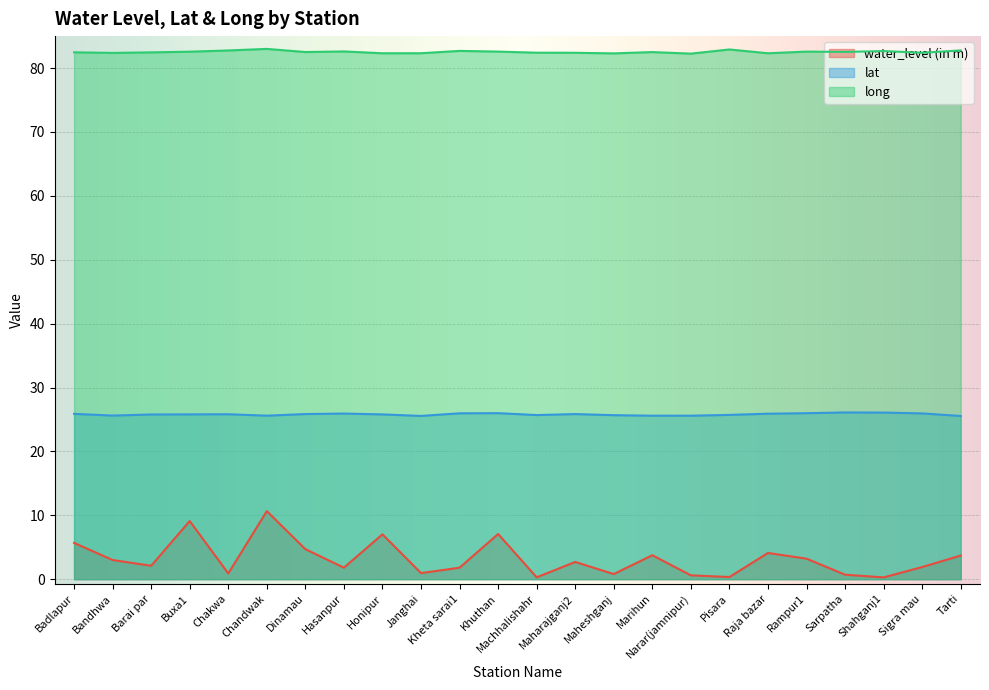

Reading left to right, transcribe all the data shown in this chart.

water_level (in m): 5.7	3.0	2.1	9.1	0.9	10.7	4.7	1.8	7.0	0.9	1.8	7.1	0.3	2.7	0.8	3.8	0.6	0.3	4.1	3.2	0.7	0.3	1.9	3.7
lat: 25.9	25.6	25.8	25.8	25.8	25.6	25.8	25.9	25.8	25.6	26.0	26.0	25.7	25.8	25.7	25.6	25.6	25.7	25.9	26.0	26.1	26.1	25.9	25.5
long: 82.5	82.4	82.5	82.6	82.8	83.0	82.5	82.6	82.3	82.3	82.7	82.6	82.4	82.4	82.3	82.5	82.3	82.9	82.3	82.6	82.5	82.7	82.4	82.8